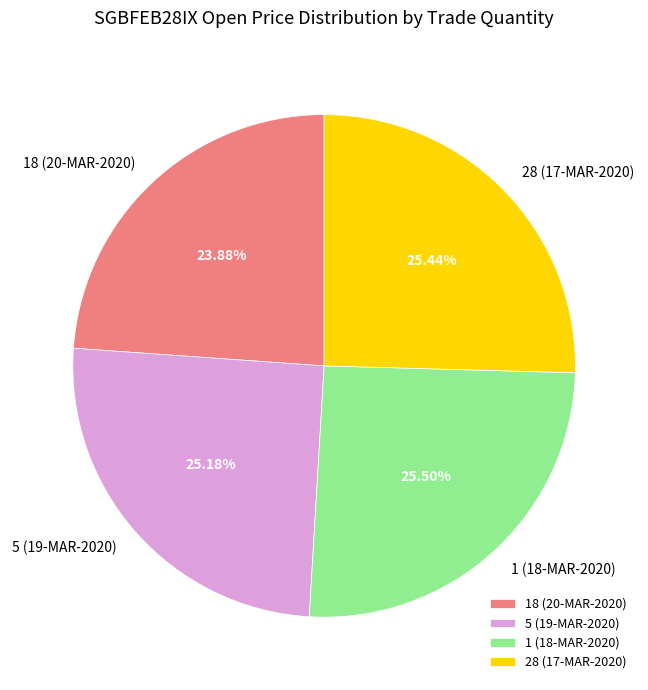

Is 5 (19-MAR-2020) the majority of the pie?

No